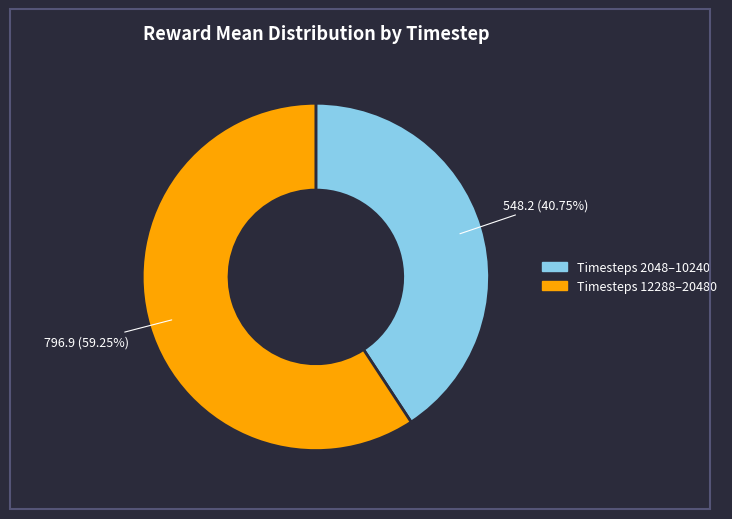

How many segments does this pie chart have?

2